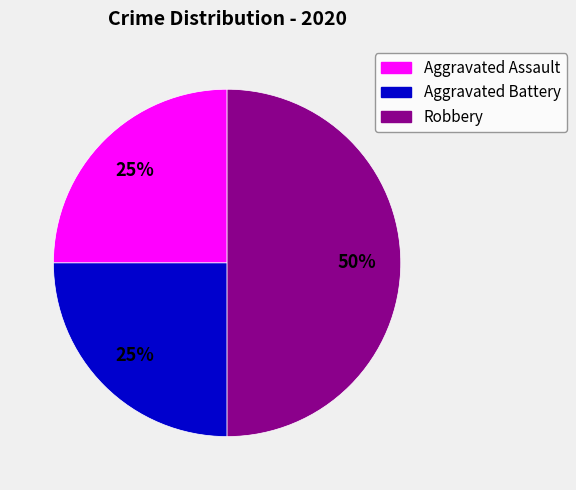

Does Aggravated Battery represent more than half of the total?

No